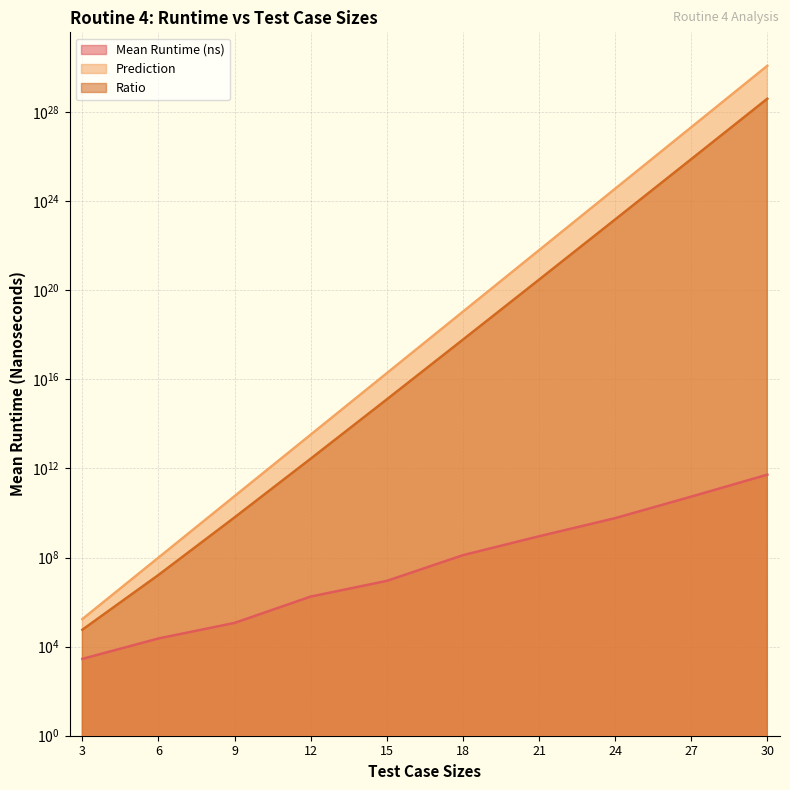

Reading right to left, transcribe all the data shown in this chart.

Mean Runtime (ns): 523625771860.0	53982212740.0	5842728395.0	896497505.0	127059710.0	8917345.0	1762260.0	115985.0	23175.0	2820.0
Prediction: 1177577290061302200136898707456.0	2048718473623559781683822592.0	3564307344911447841832960.0	6201089614094105837568.0	10788495121478121472.0	18769544423550612.0	32654767314699.4	56811918516.2	98839904.6	171959.1
Ratio: 39252576335376739418157088768.0	75878461986057772555304960.0	148512806037976999002112.0	295289981623528849408.0	599360840082117888.0	1251302961570040.8	2721230609558.3	6312435390.7	16473317.4	57319.7